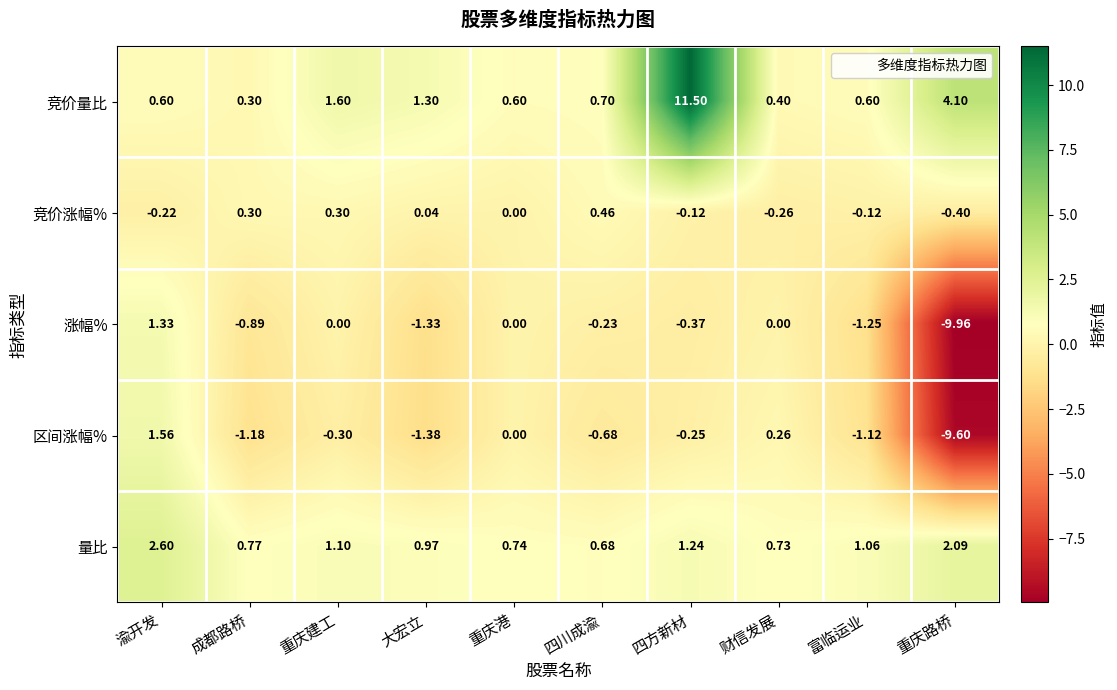

Rank the series by their maximum value, from lowest to highest.

竞价涨幅%, 涨幅%, 区间涨幅%, 量比, 竞价量比